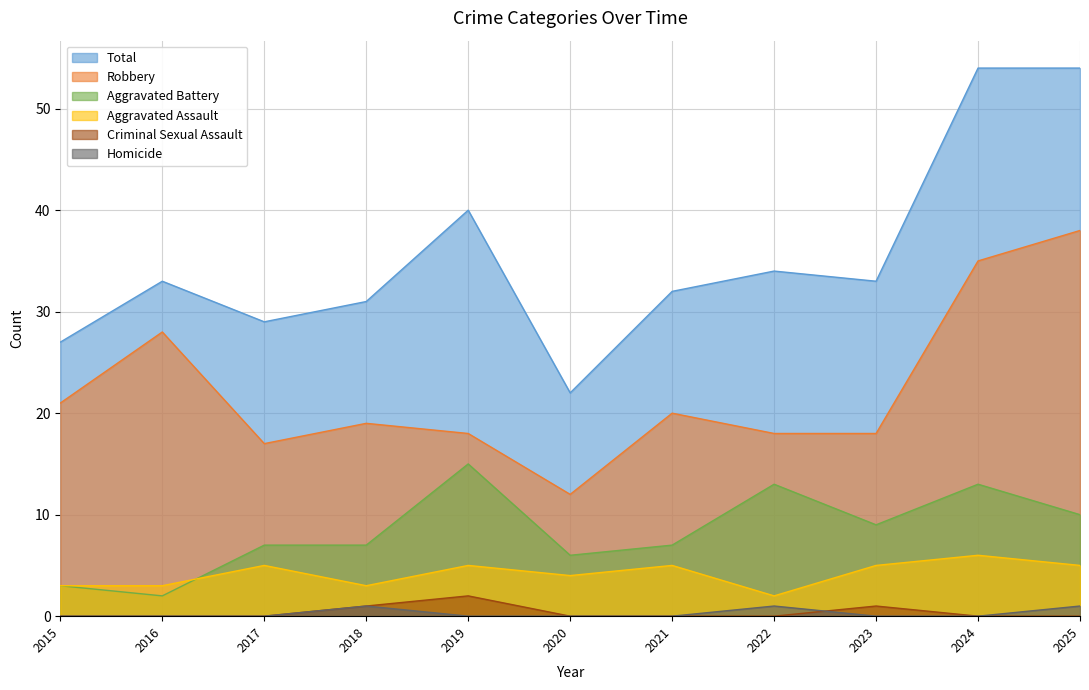

Count the number of data series in this chart.

6